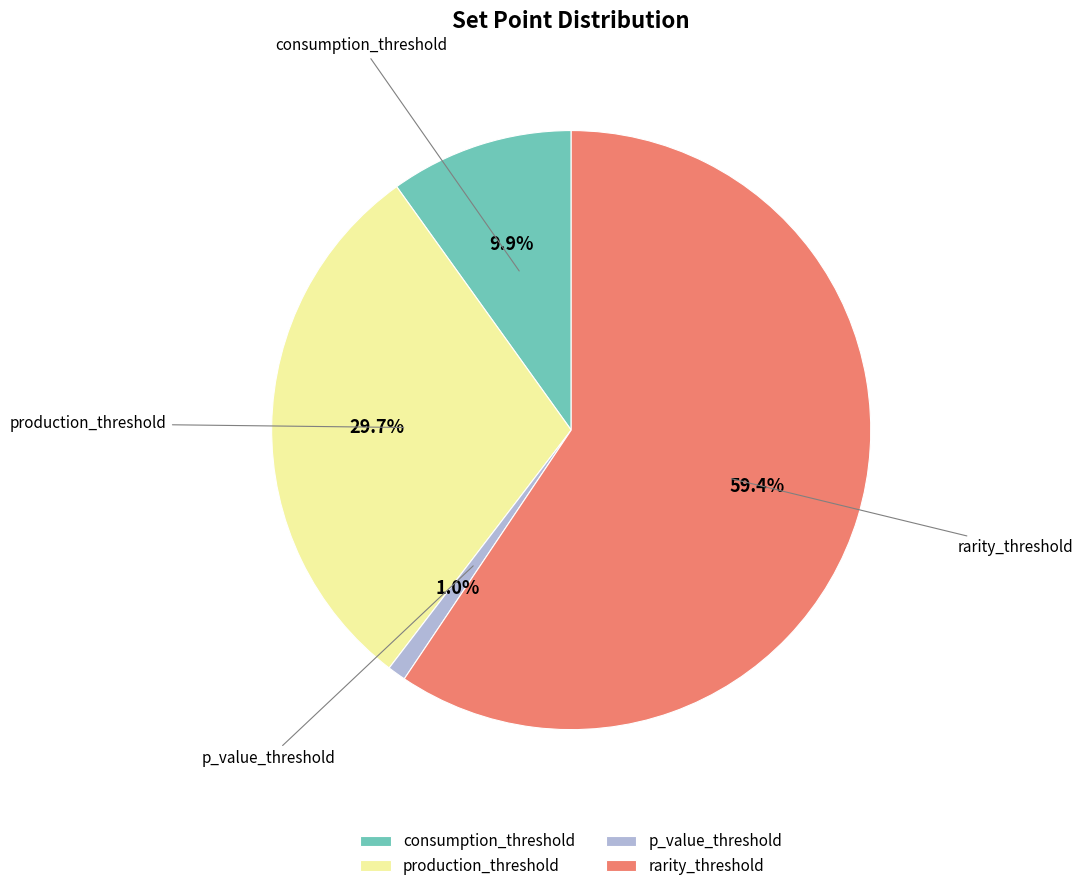

Count the number of slices in the pie.

4